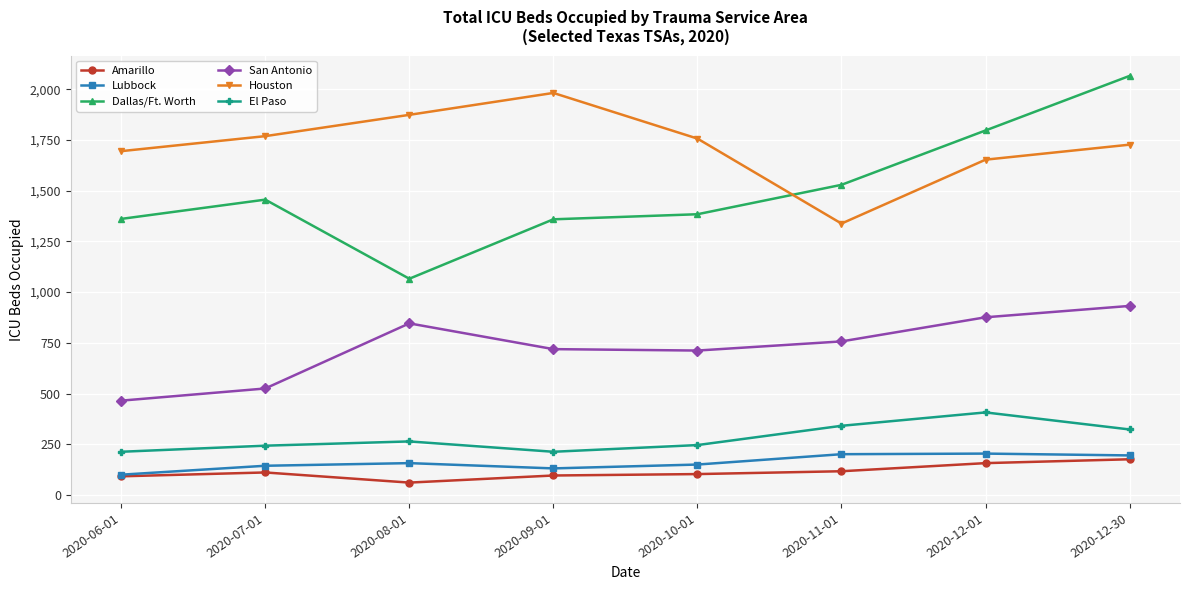

In Houston, how many points are lower than both neighbors (excluding endpoints)?

1